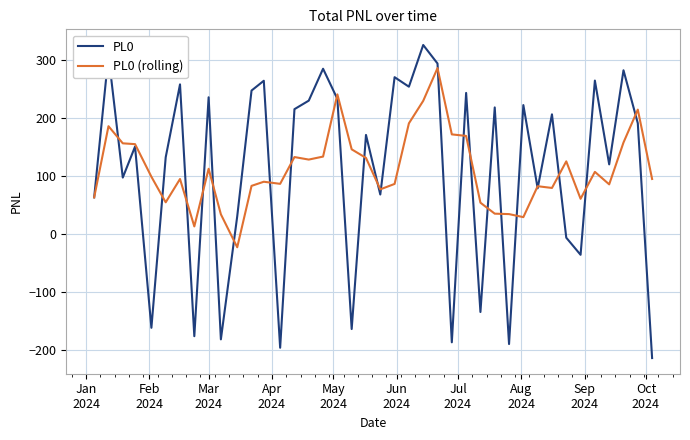

What is the minimum value for PL0 (rolling)?

-23.4